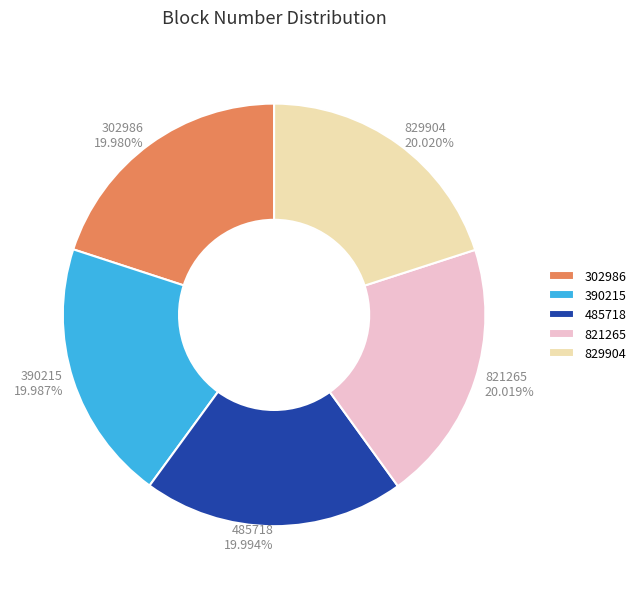

Is there a majority slice in this chart?

No